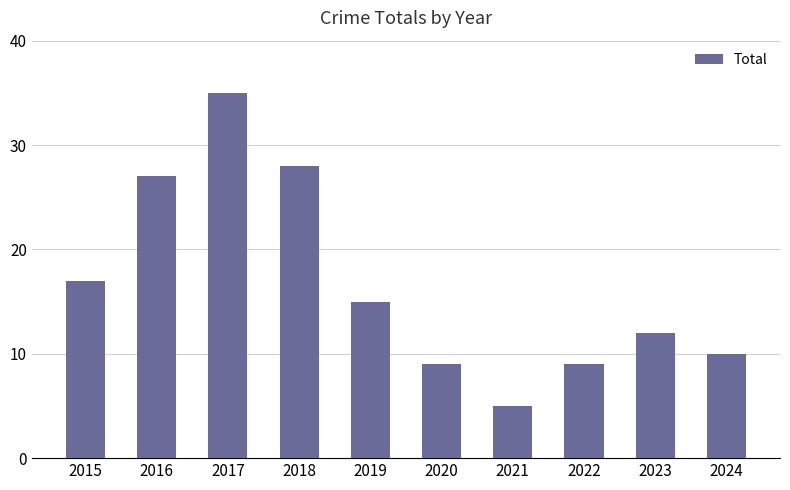

What is the minimum value shown in the chart?

5